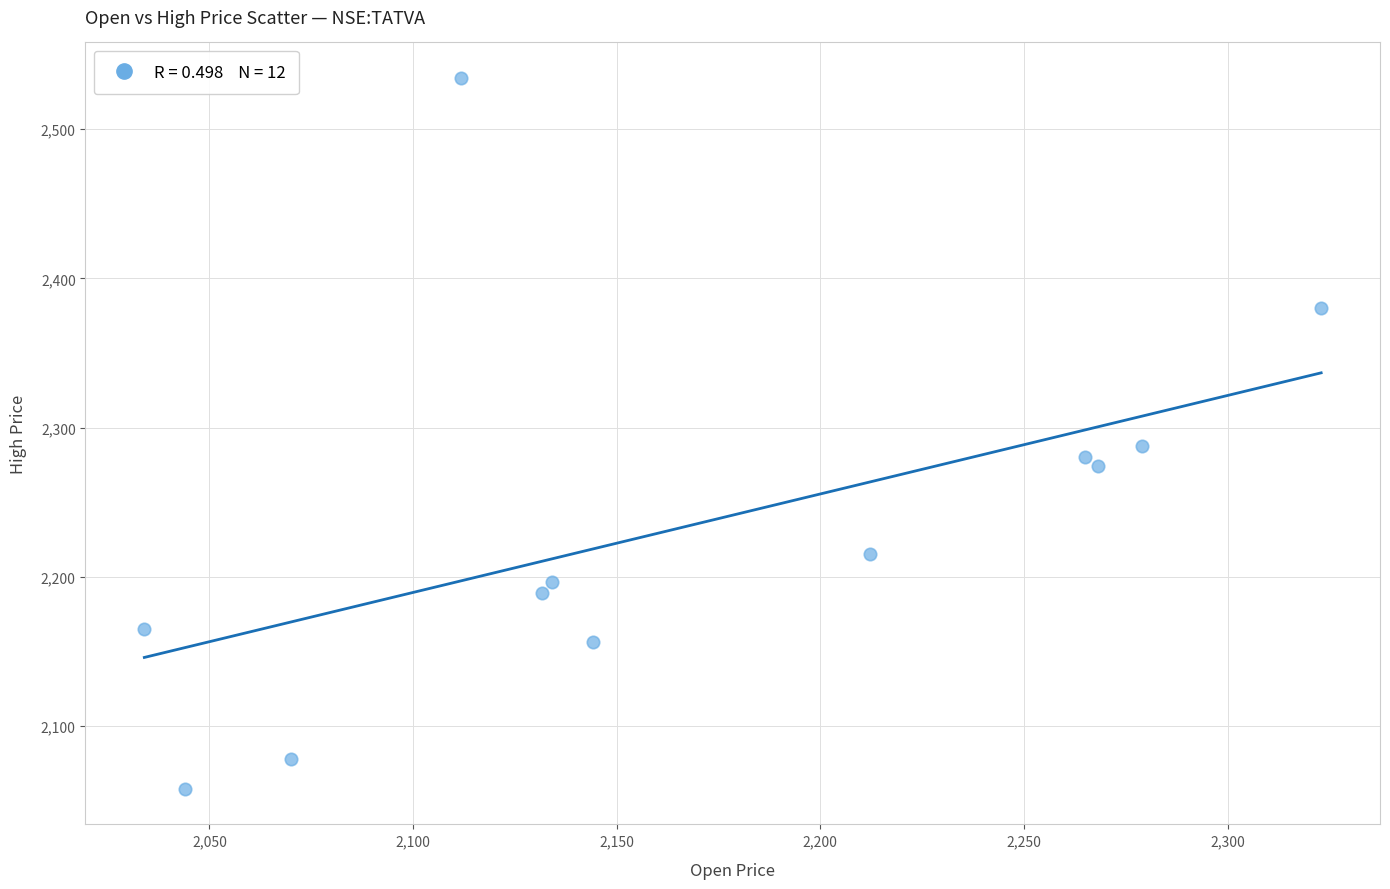

What Y value in the scatter plot is closest to 2296?

2287.7